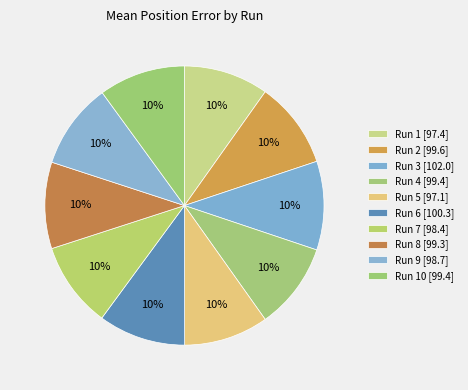

Count the number of slices in the pie.

10